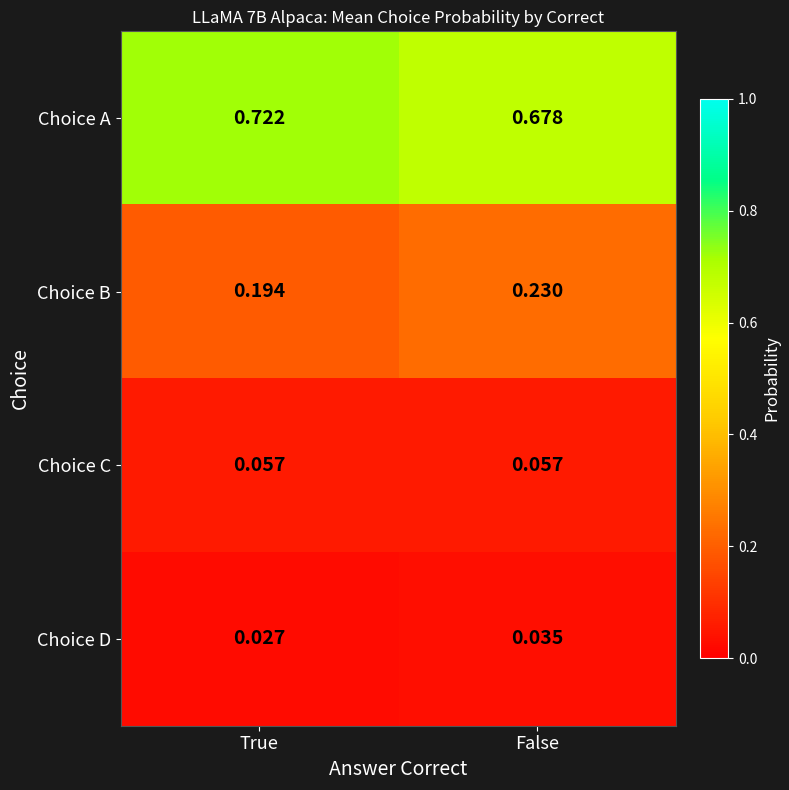

Which series changed the most between True and False?

Choice A